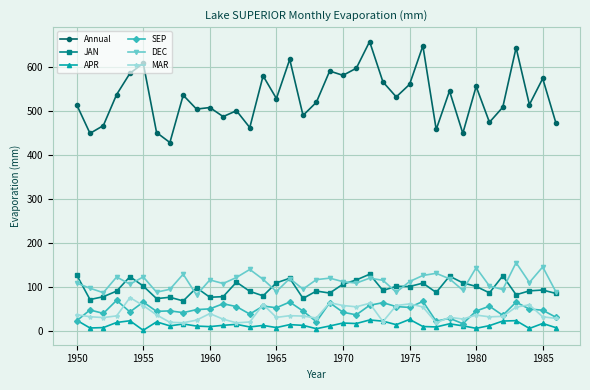

What is the value of the APR point at the 23rd from the left?

26.0